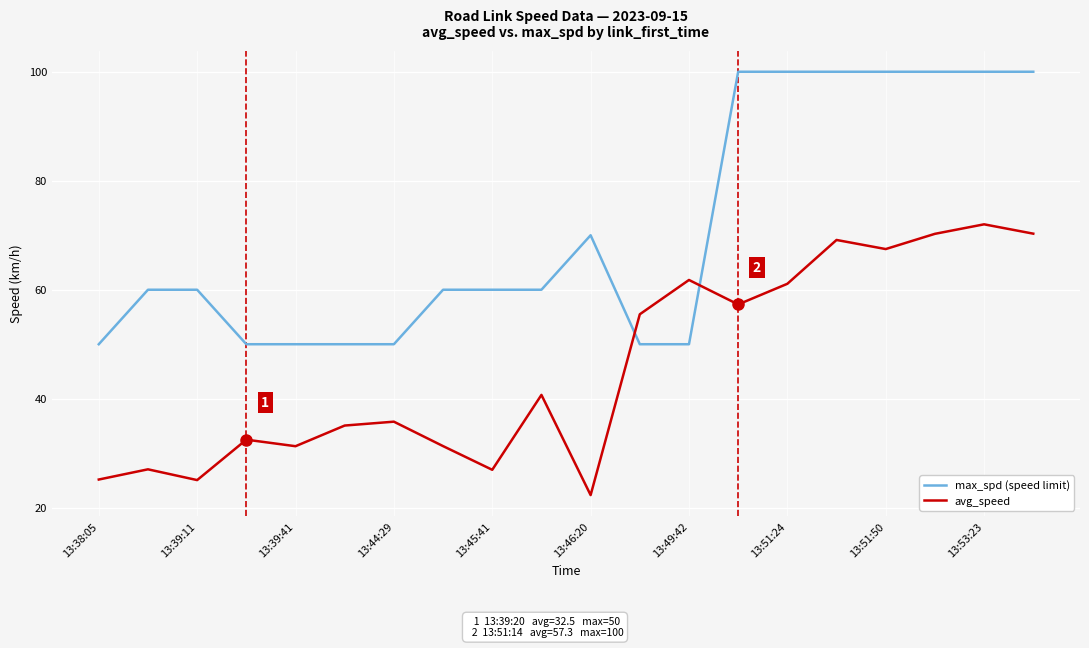

What is the difference between the maximum and minimum values in the avg_speed series?

49.7